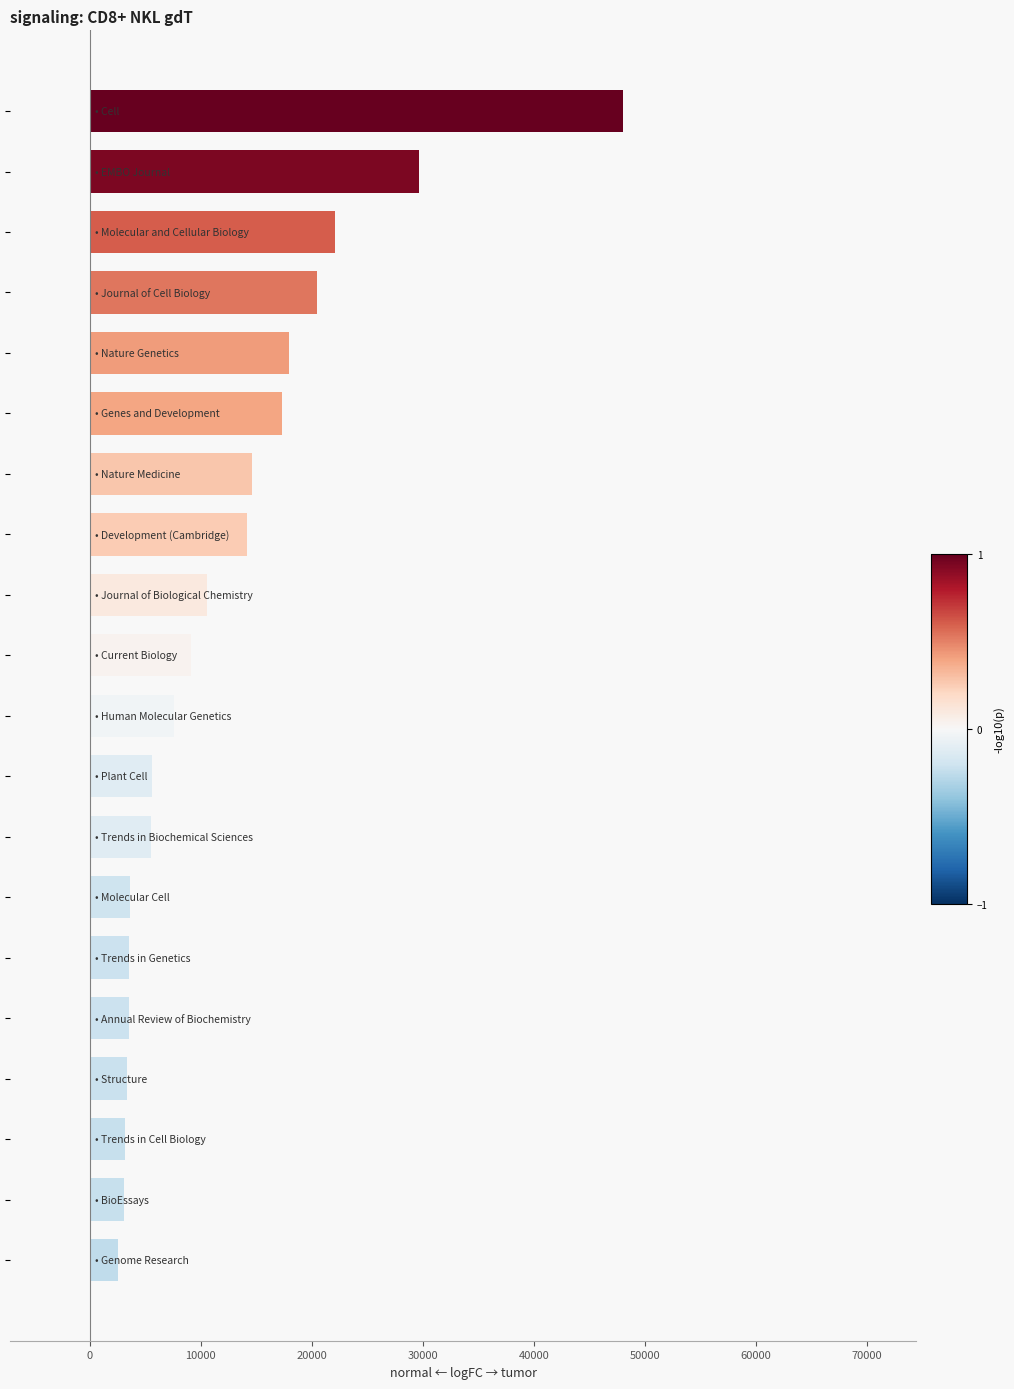

What is the minimum value shown in the chart?

2563